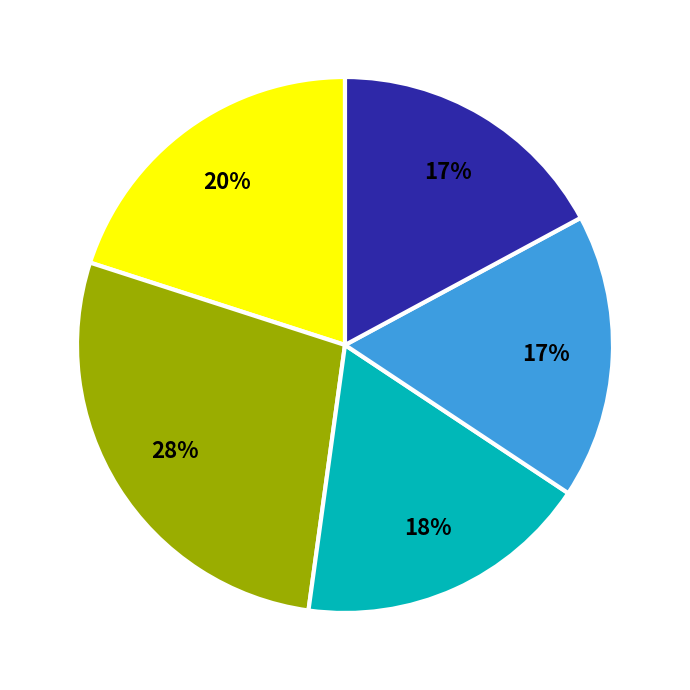

To the nearest percent, what is the average slice percentage?

20%